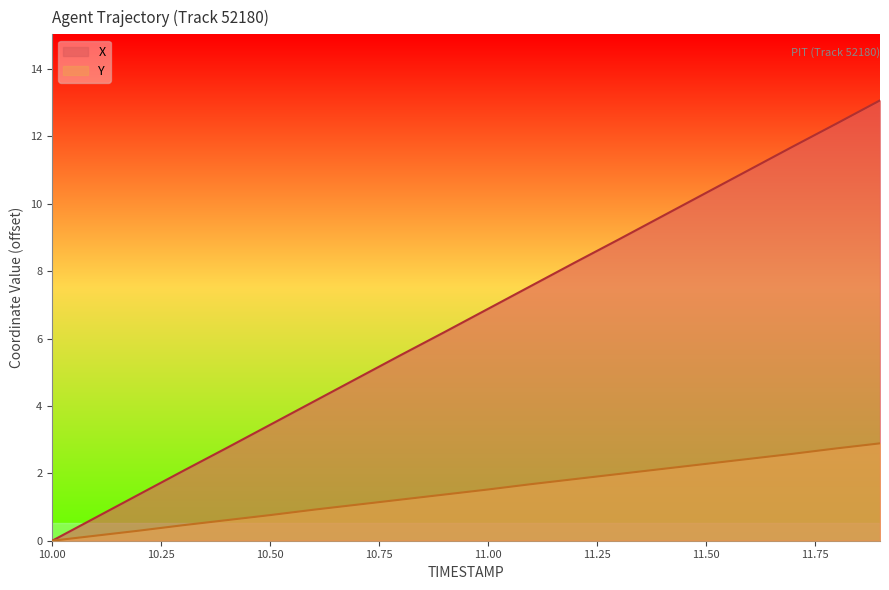

Rank the series at 11.4 from lowest to highest value.

Y, X